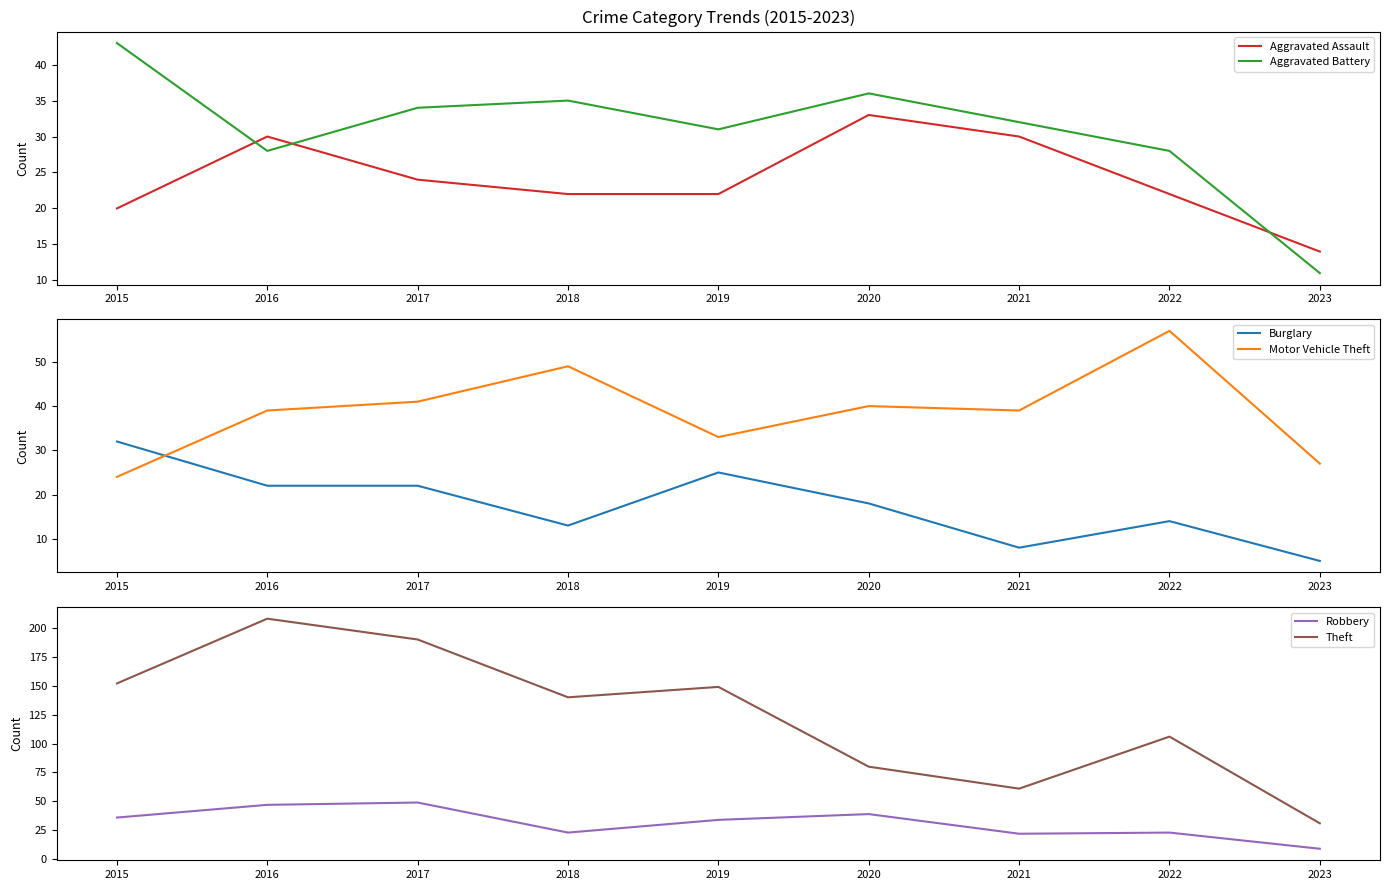

Where does the Burglary series first go above 18?

2015